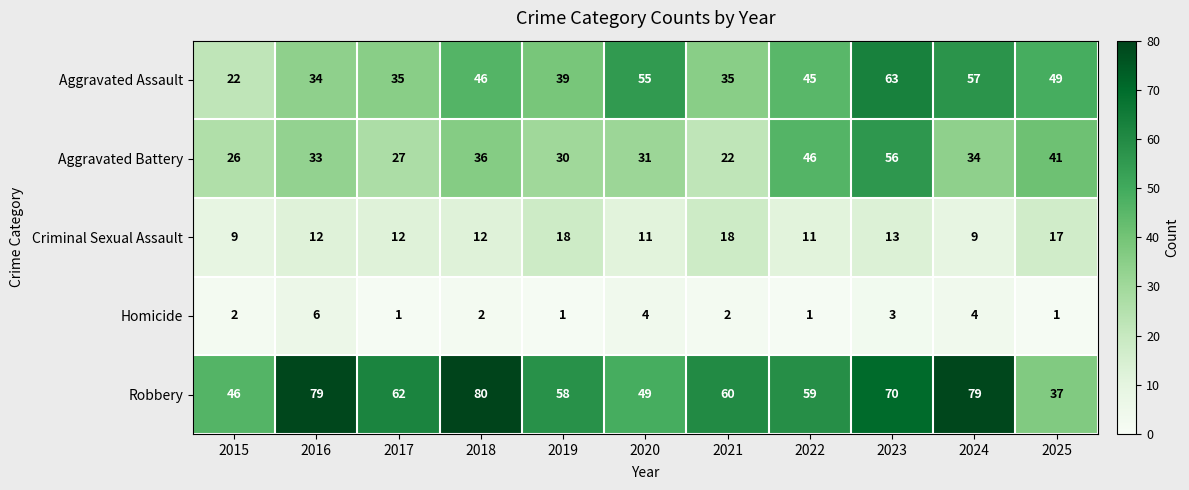

At which label is Criminal Sexual Assault closest to 13?

2023